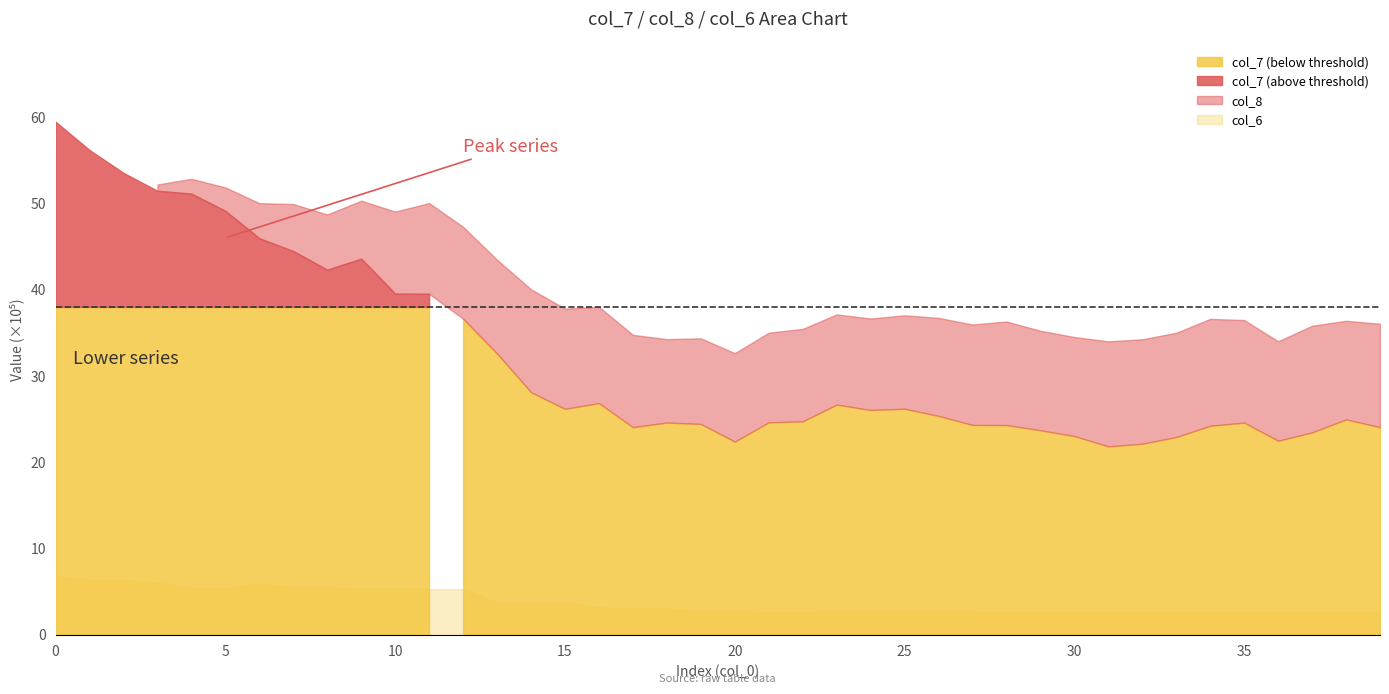

How many interior local peaks does the col_6 series have?

2